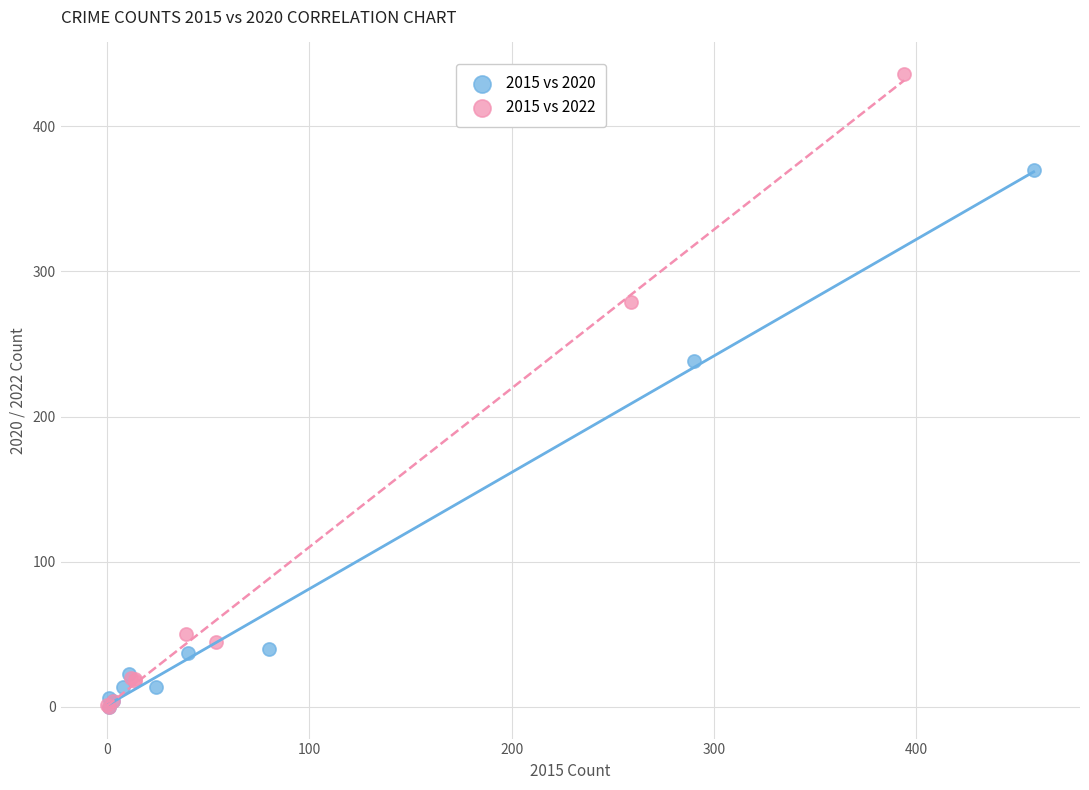

Which series has the largest Y range (max minus min)?

2015 vs 2022